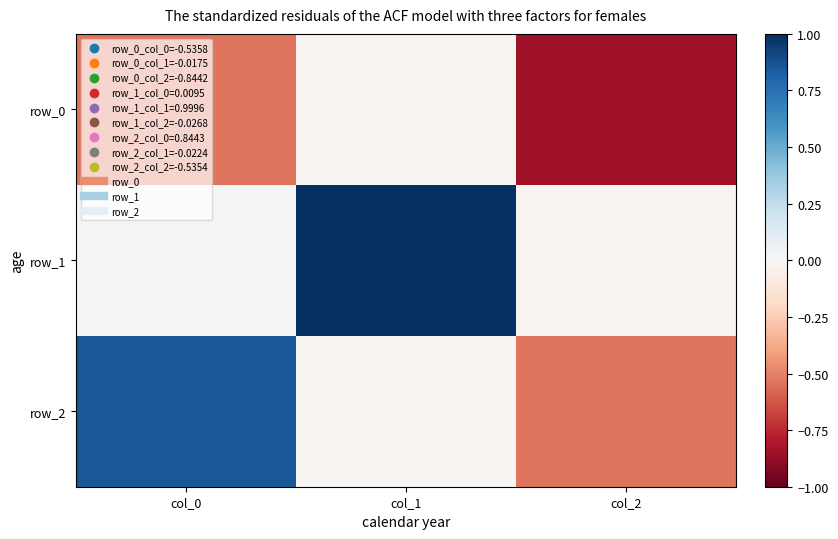

How many distinct data groups are displayed?

3